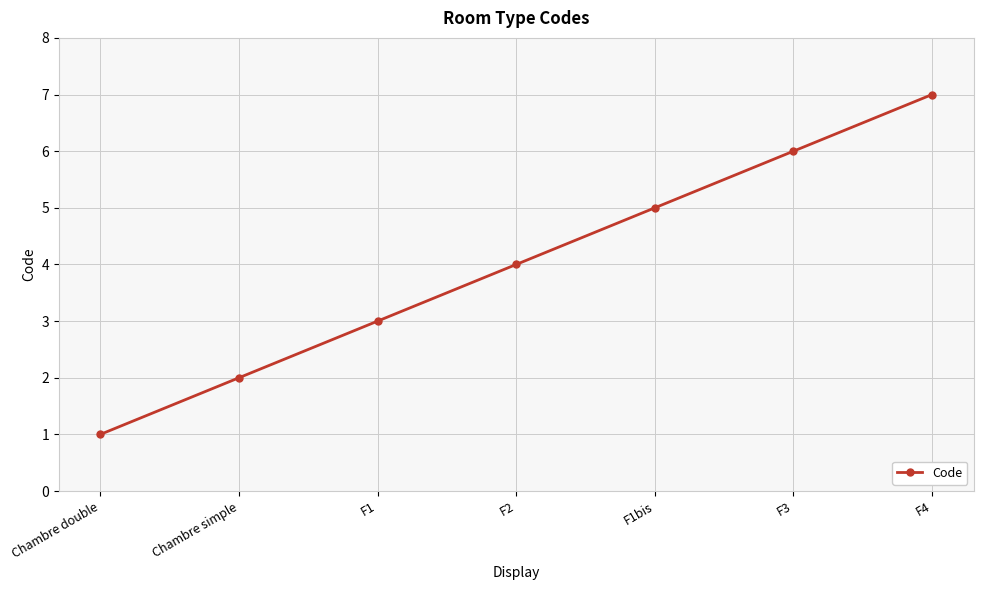

What is the change in value from F1bis to F4?

+2